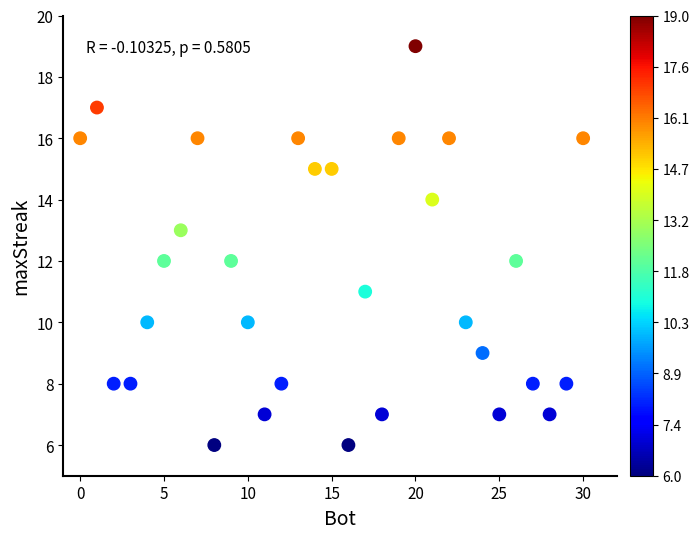

What is the range of Y values (max minus min)?

13